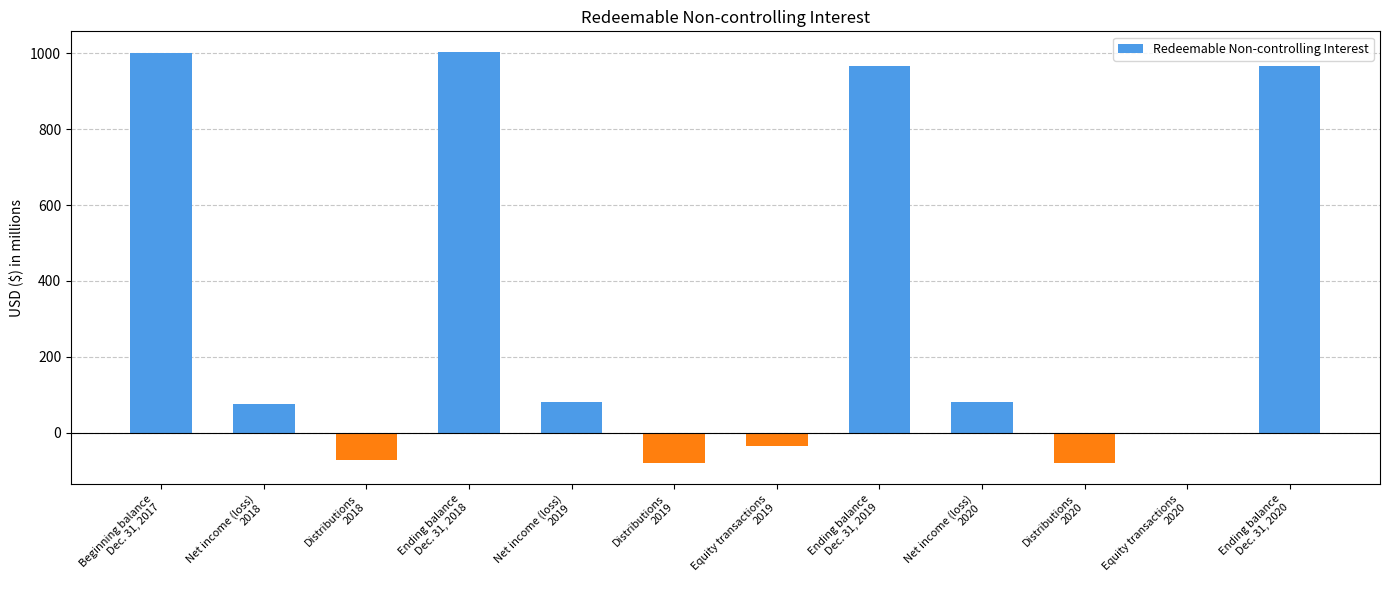

What is the difference between the values at Ending balance
Dec. 31, 2018 and Ending balance
Dec. 31, 2019?

36